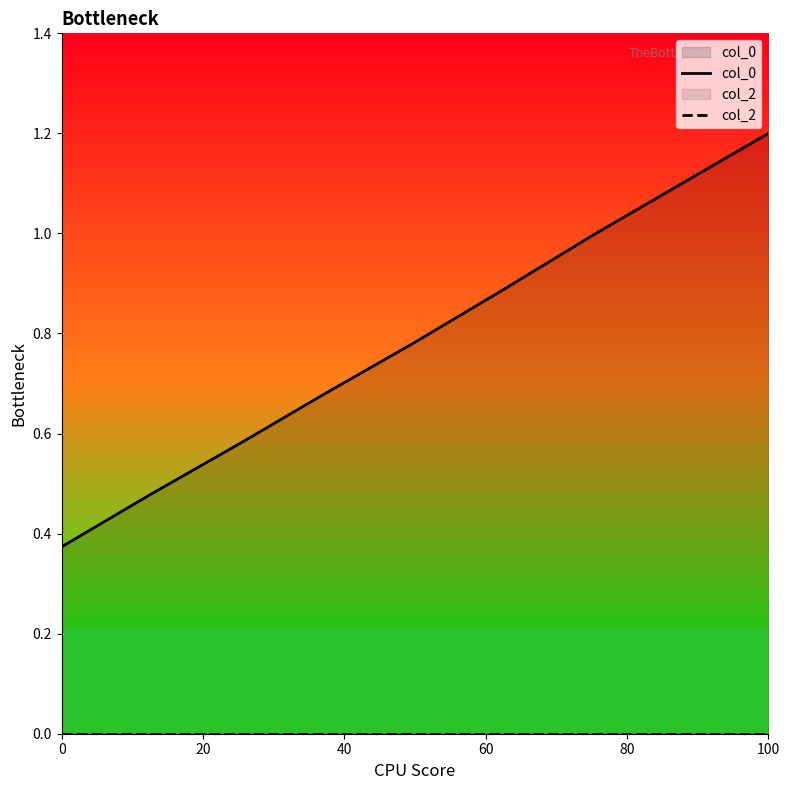

At which category is the sum across all series the highest?

100